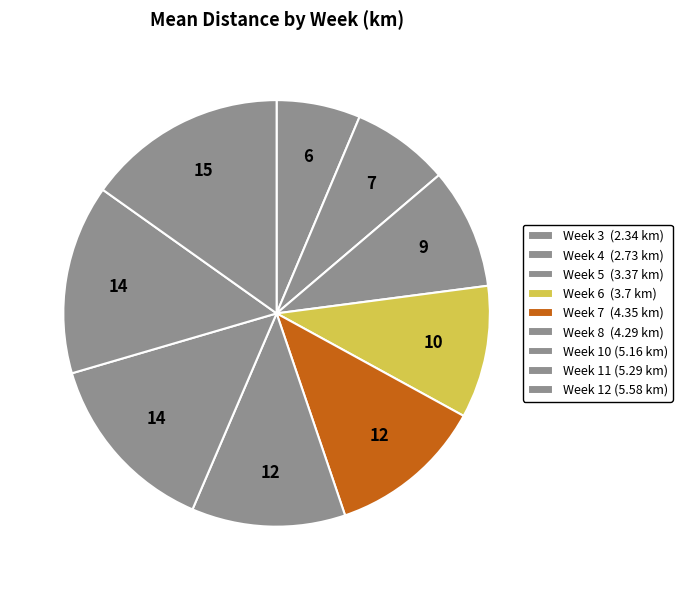

Count the number of slices in the pie.

9